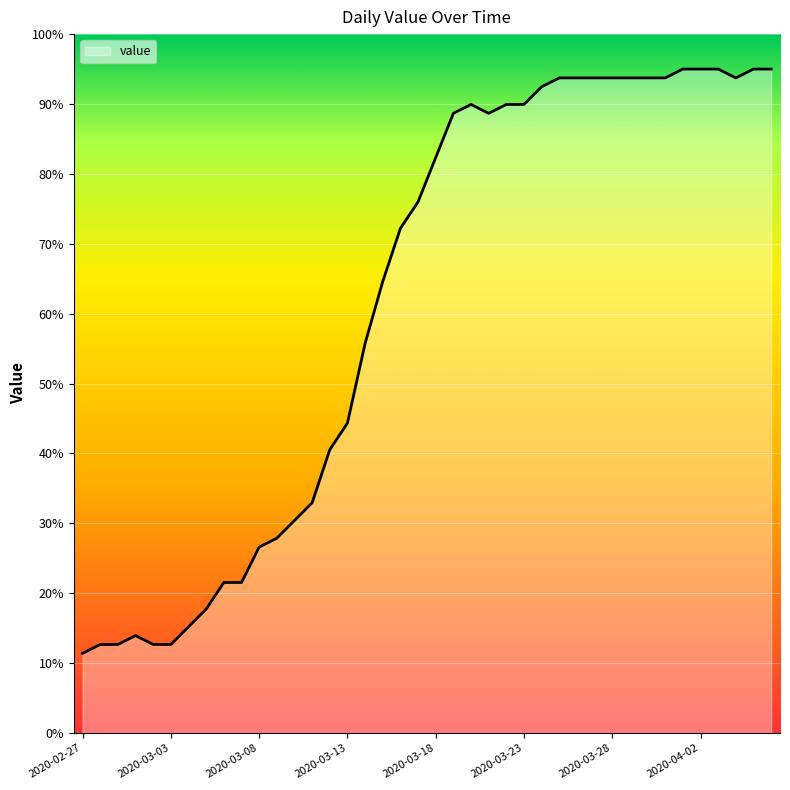

Reading left to right, extract all data points from this chart.

11.4	12.7	12.7	13.9	12.7	12.7	15.2	17.7	21.5	21.5	26.6	27.9	30.4	32.9	40.5	44.3	55.7	64.6	72.2	76.0	82.3	88.7	89.9	88.7	89.9	89.9	92.5	93.7	93.7	93.7	93.7	93.7	93.7	93.7	95.0	95.0	95.0	93.7	95.0	95.0